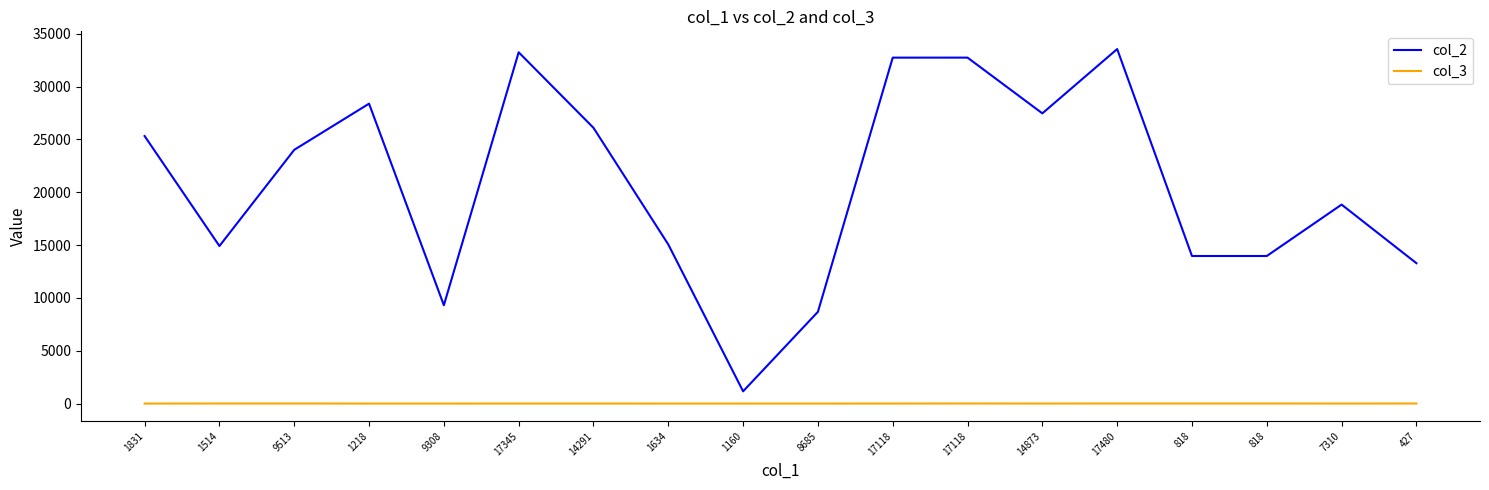

What is the difference between the maximum and minimum values in the col_3 series?

7